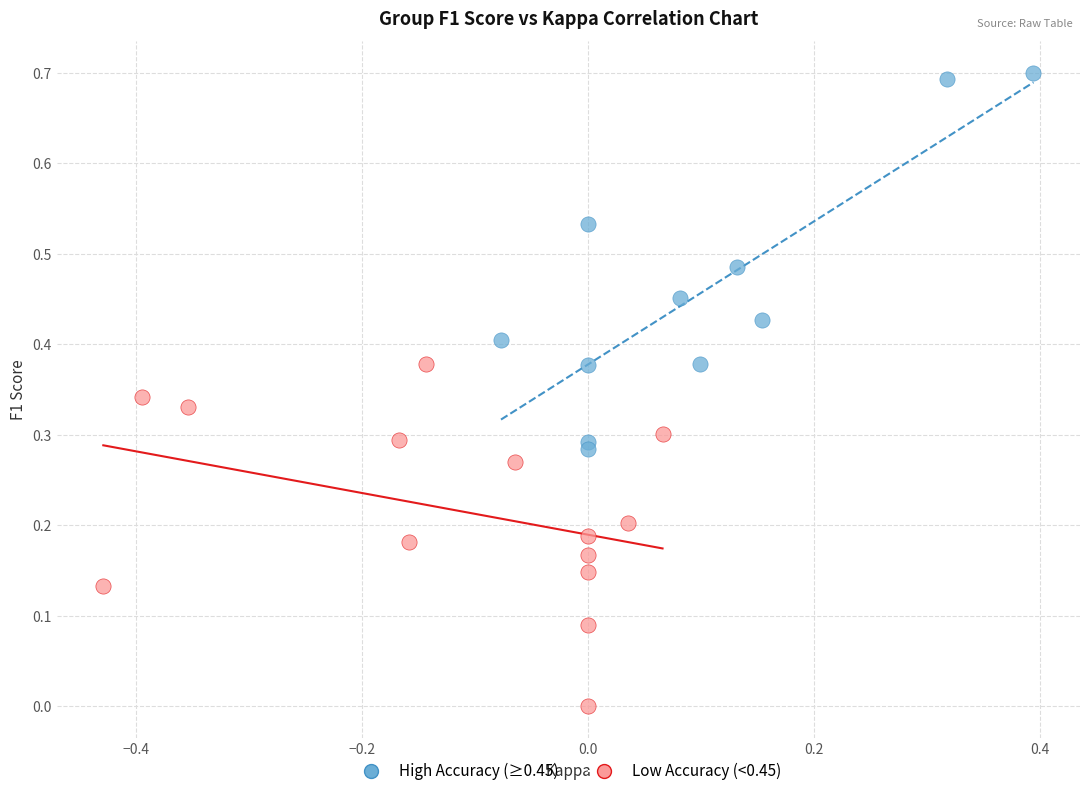

What are all the series names shown in the legend?

High Accuracy (≥0.45), Low Accuracy (<0.45)